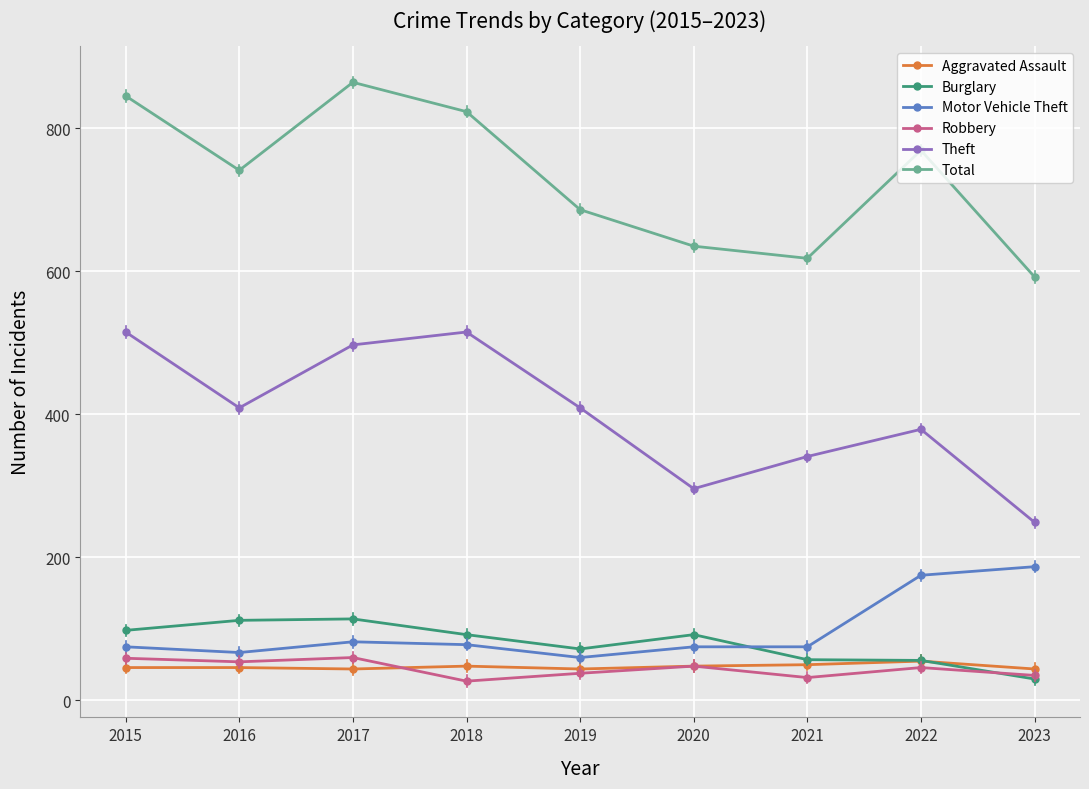

What is the approximate value of Total at 2018?

823